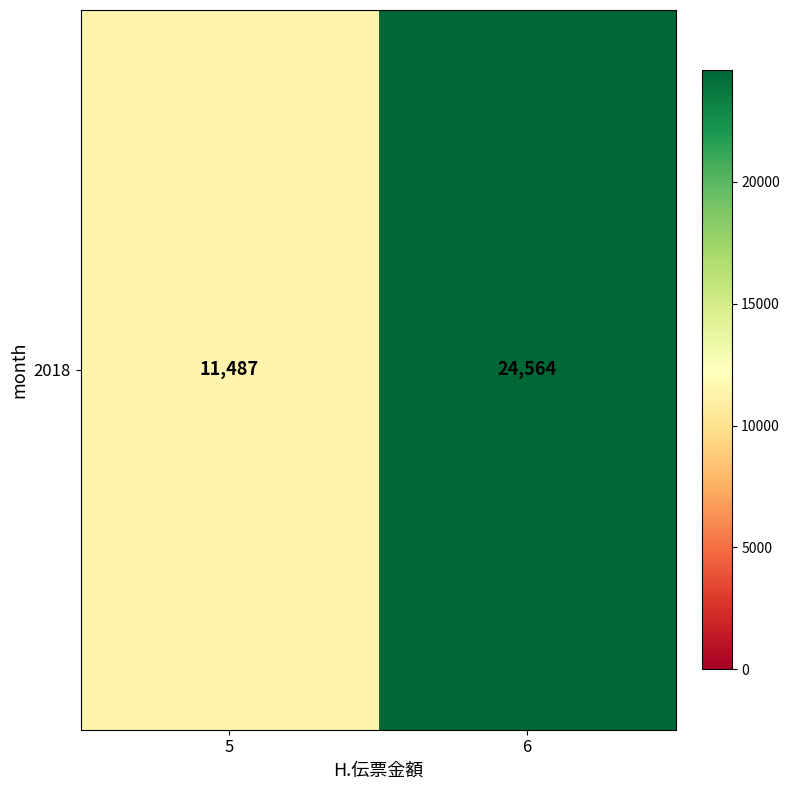

What is the change in value from 5 to 6?

+13077